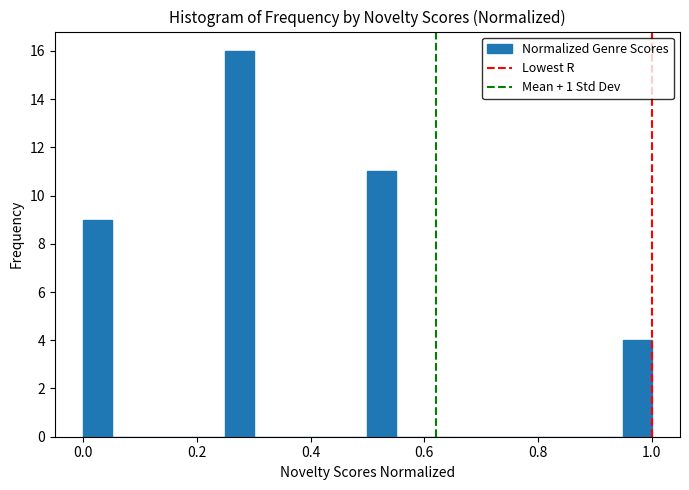

Around what value on the x-axis is the tallest bar? Give the approximate position of its centre, as read against the axis.

0.28